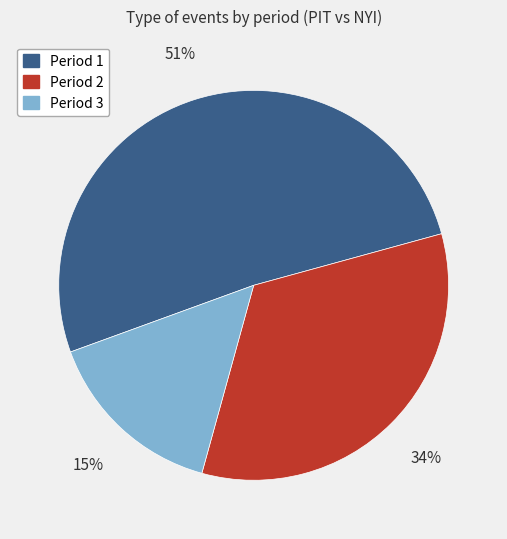

To the nearest percent, what percentage of the pie is Period 1?

51%